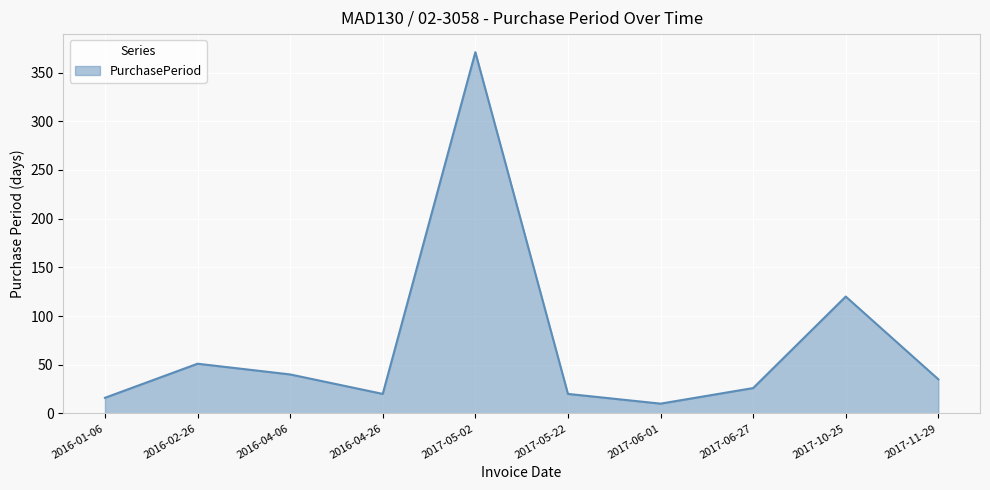

Reading left to right, extract all data points from this chart.

2016-01-06=16	2016-02-26=51	2016-04-06=40	2016-04-26=20	2017-05-02=371	2017-05-22=20	2017-06-01=10	2017-06-27=26	2017-10-25=120	2017-11-29=35